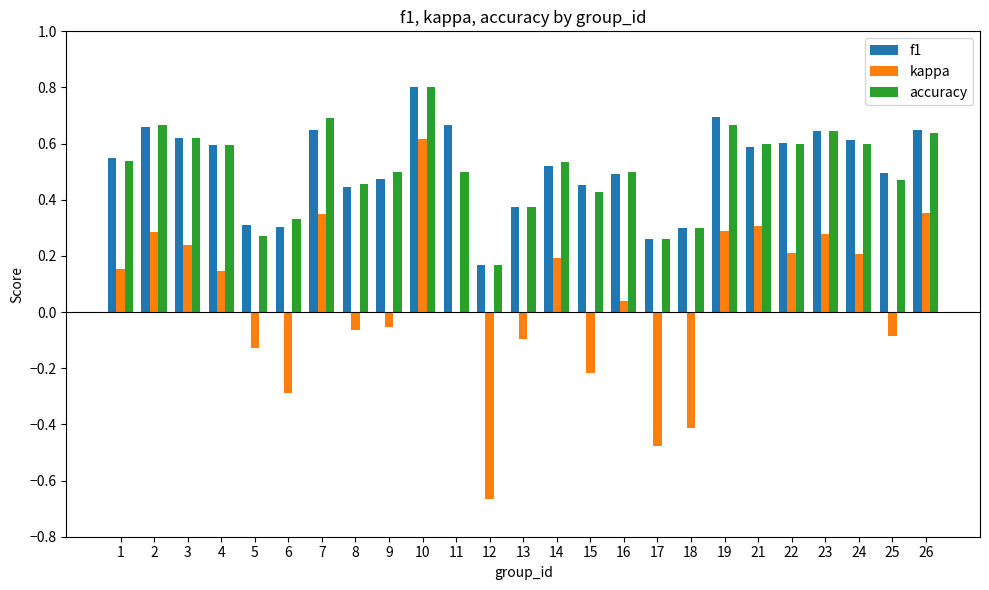

Which series changed the most between 13 and 18?

kappa